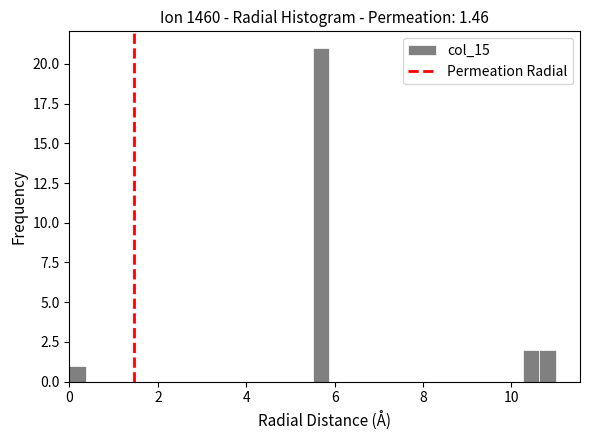

Around what value on the x-axis is the tallest bar? Give the approximate position of its centre, as read against the axis.

5.6